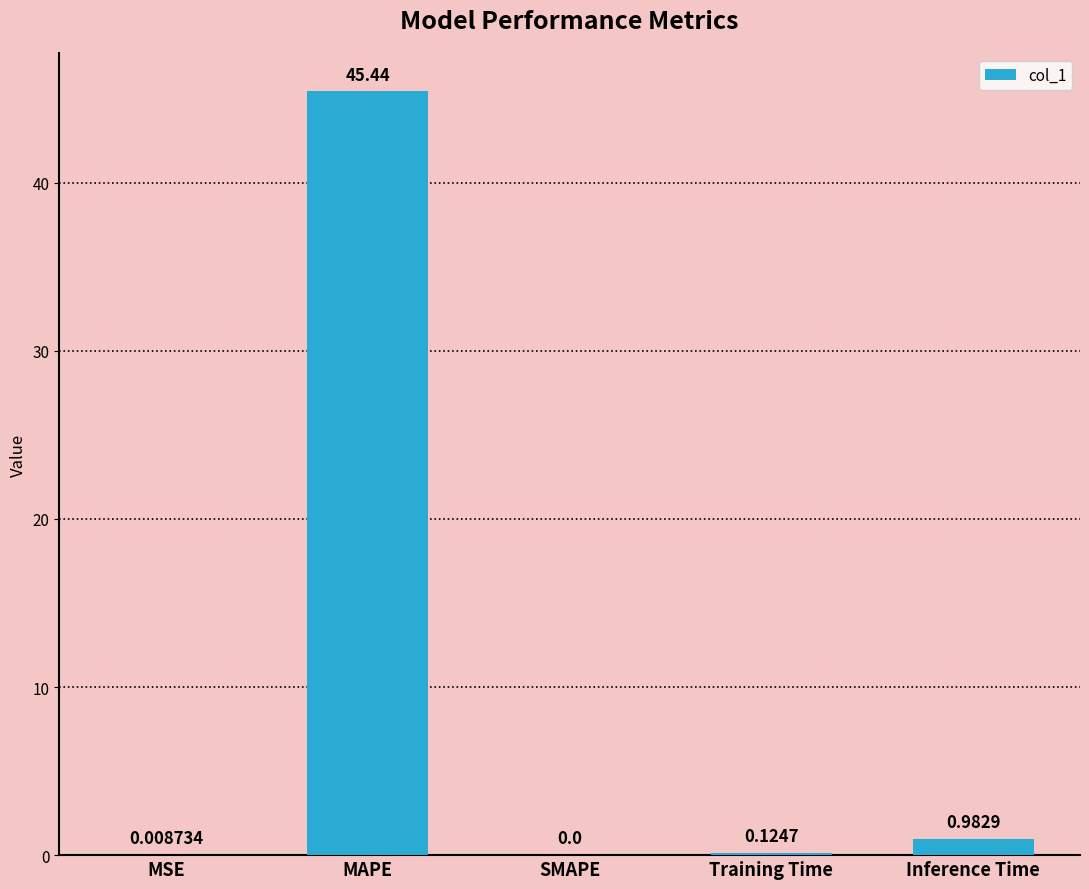

How many data points are above 0?

4